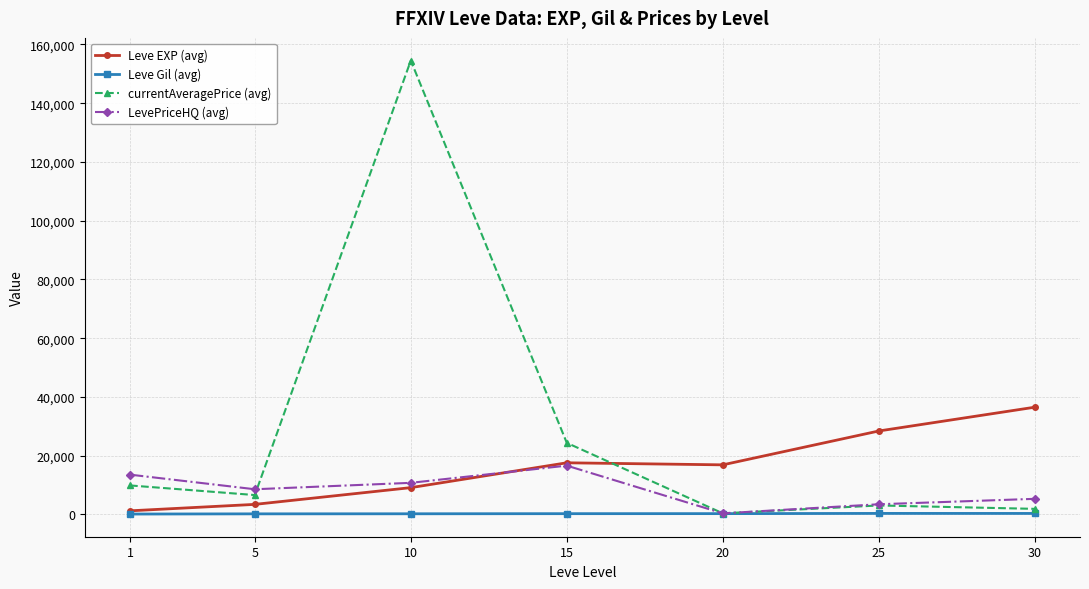

In currentAveragePrice (avg), how many points are higher than both neighbors (excluding endpoints)?

2